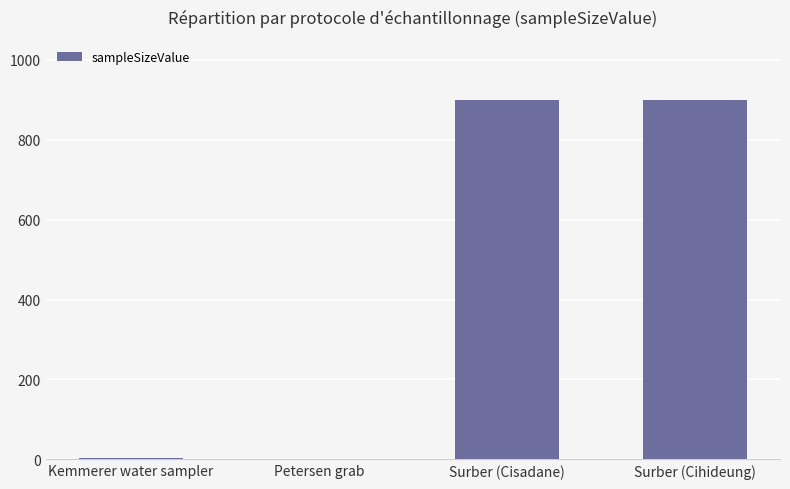

The chart shows a value of 387 at Surber (Cisadane). True or false?

False